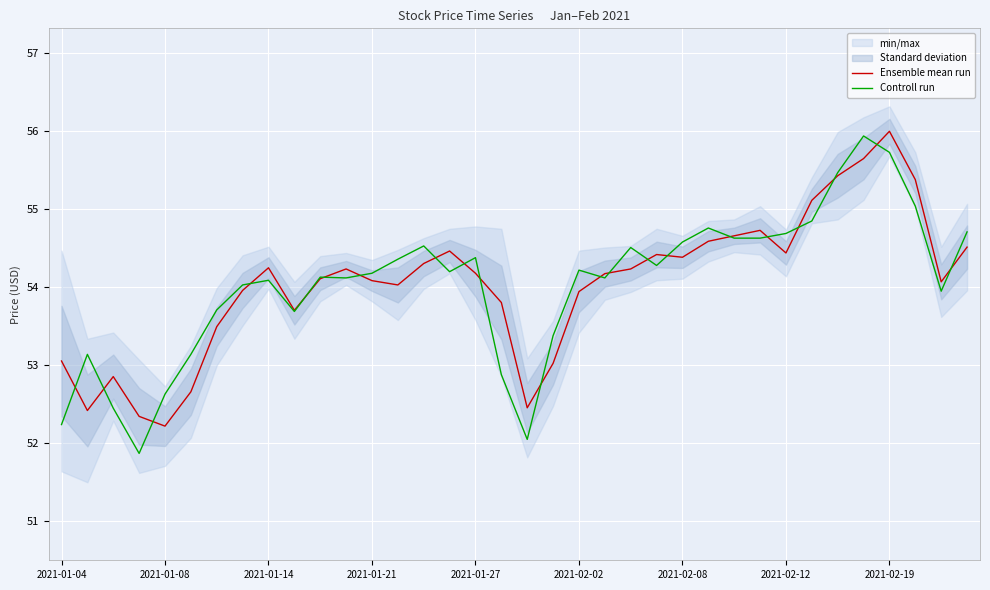

Which series has the widest spread of values?

Controll run